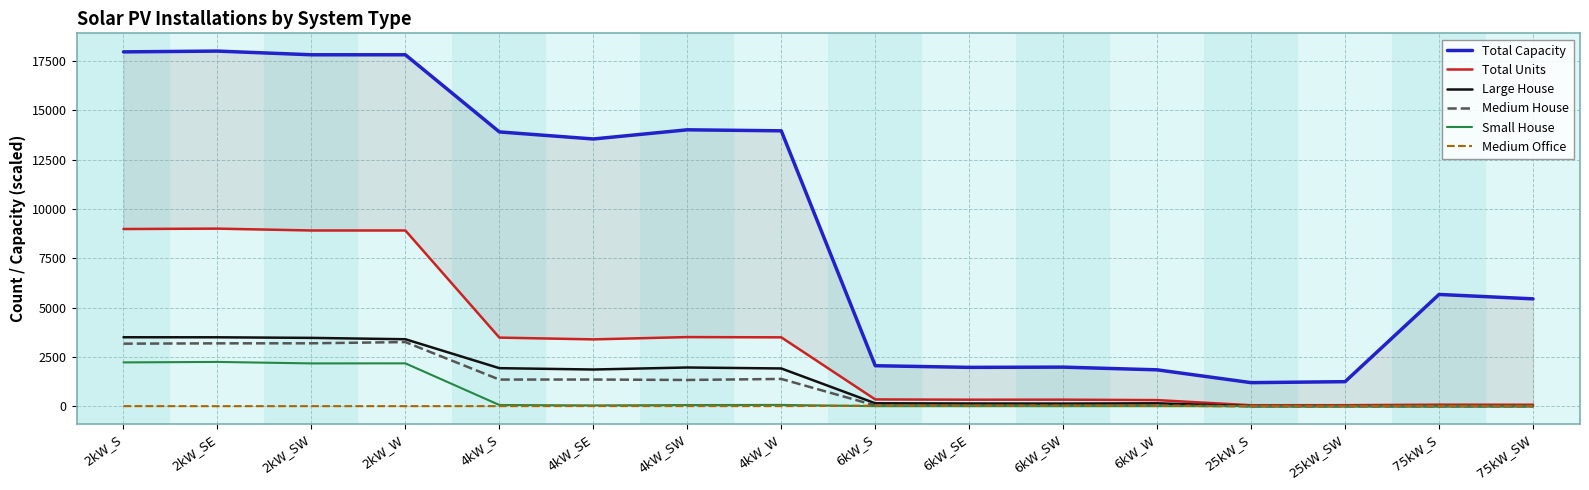

How many lines are shown in the chart?

6